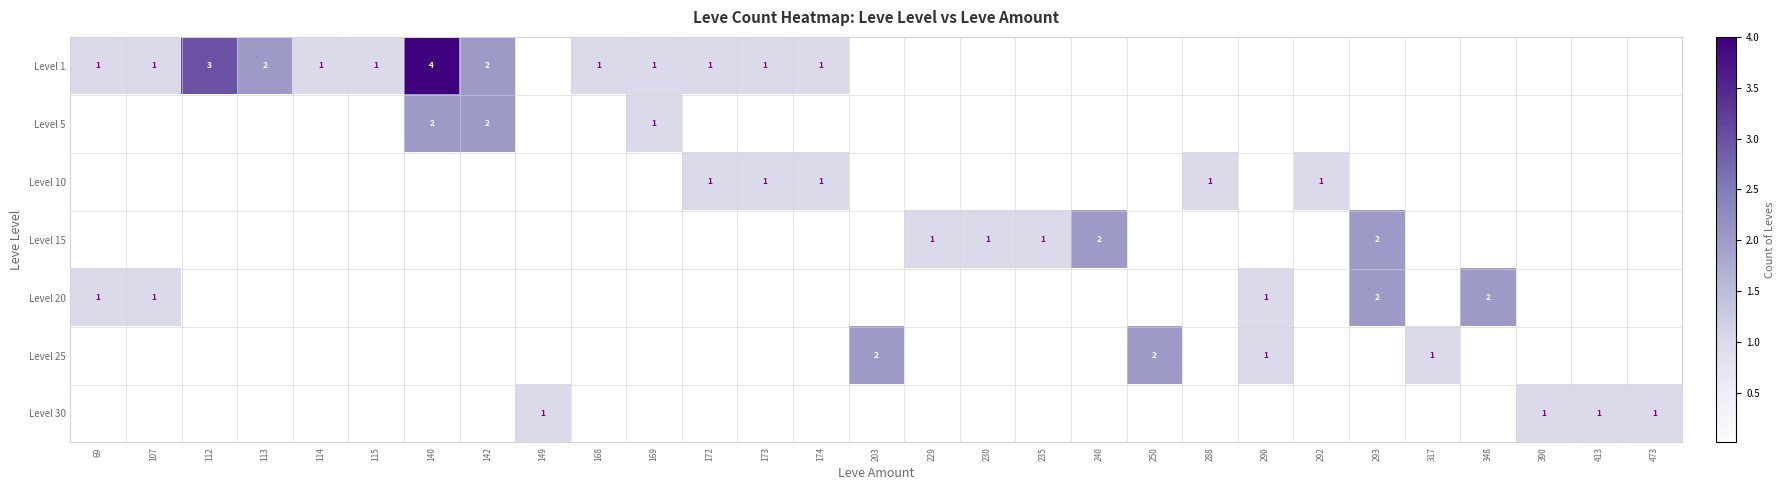

What is the difference between the Level 25 values at 290 and 230?

1